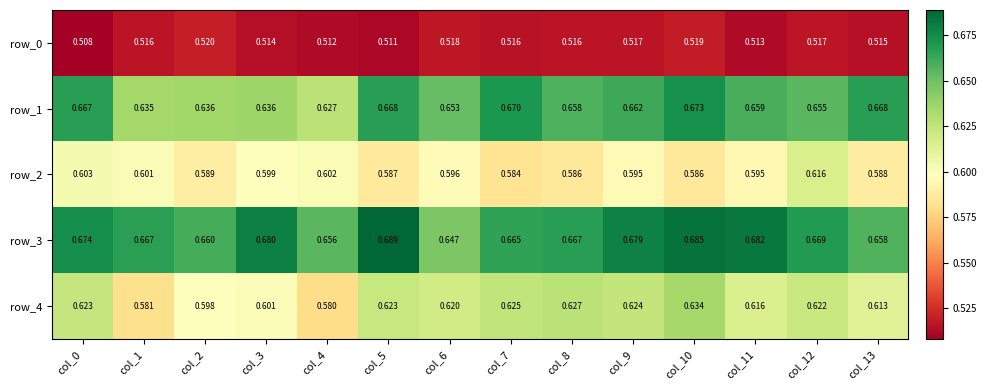

What is the sum of all row_0 values?

7.2